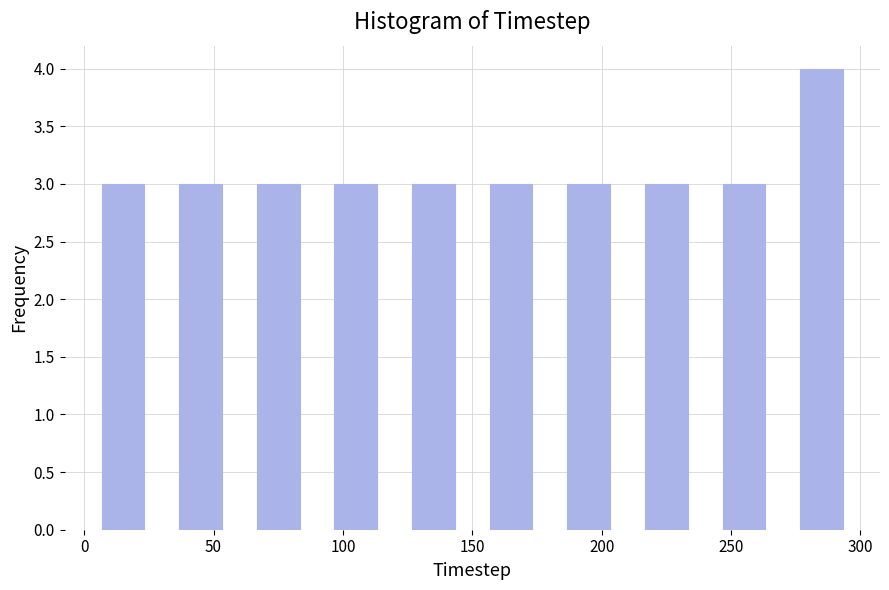

Reading left to right, list every bar in this chart as the range it spans on the x-axis followed by its height. The values are not printed on the chart, so give them approximately, as read against the axis.

0 to 30: 3
30 to 60: 3
60 to 90: 3
90 to 120: 3
120 to 150: 3
150 to 180: 3
180 to 210: 3
210 to 240: 3
240 to 270: 3
270 to 300: 4